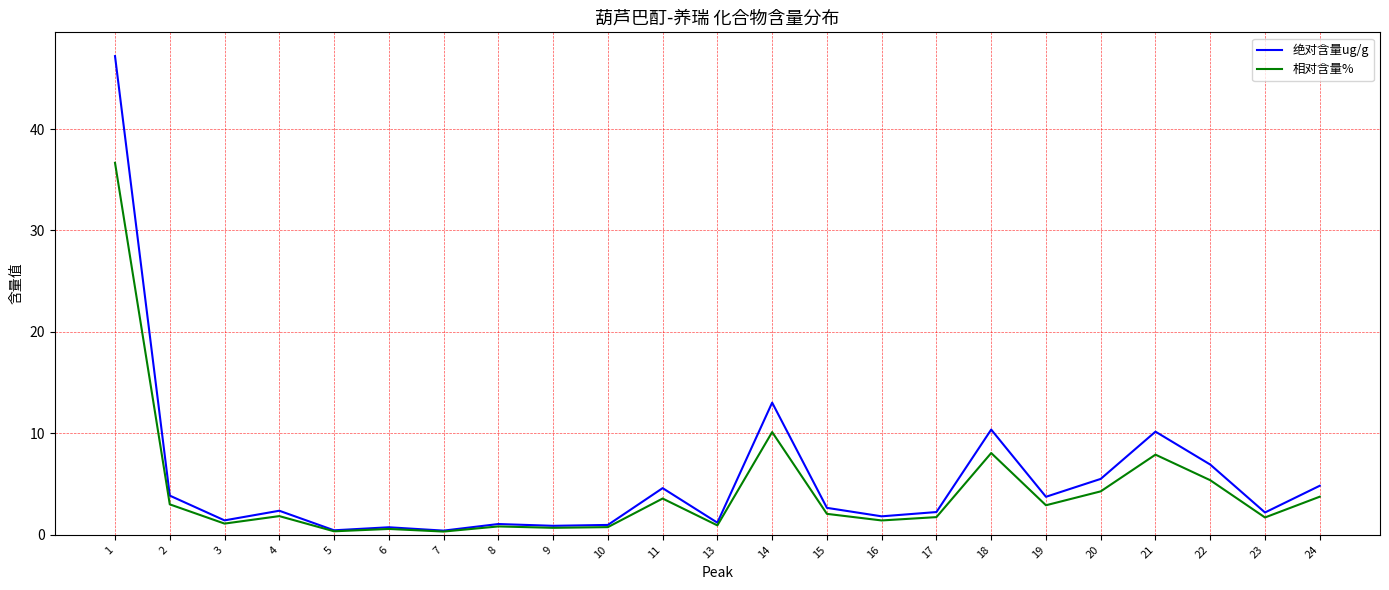

Which series has the largest range (max minus min)?

绝对含量ug/g